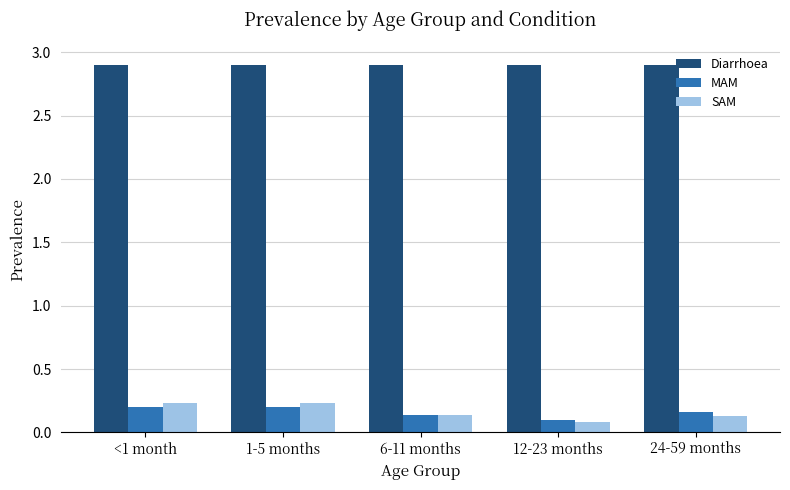

What is the label of the 3rd bar from the left?

6-11 months